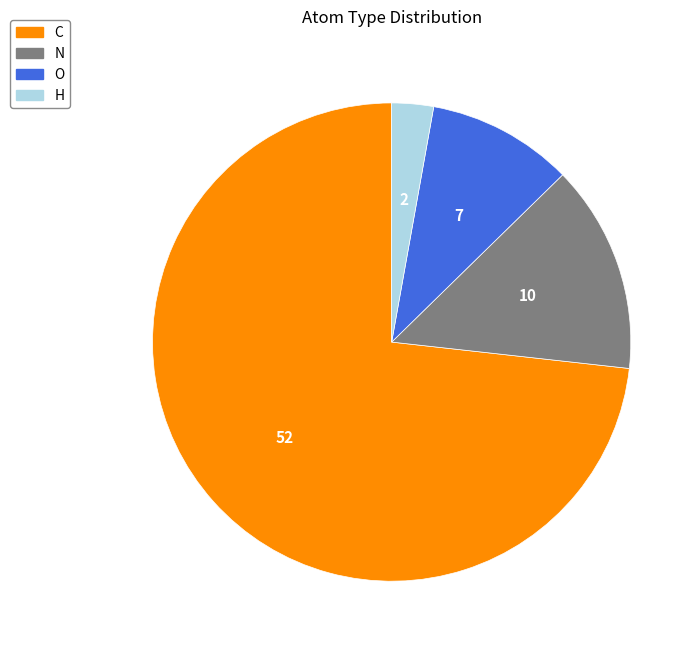

Combined, do N and O account for over 50%?

No